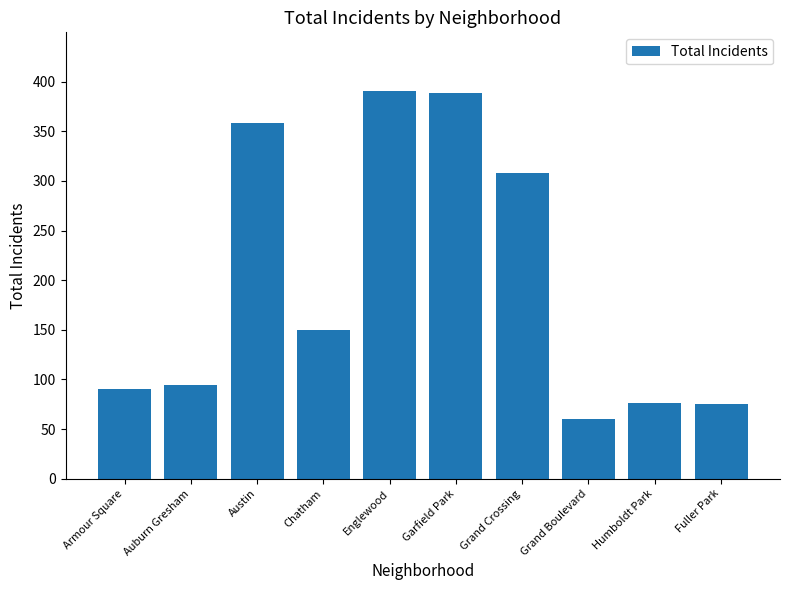

What is the difference between the maximum and minimum values?

331